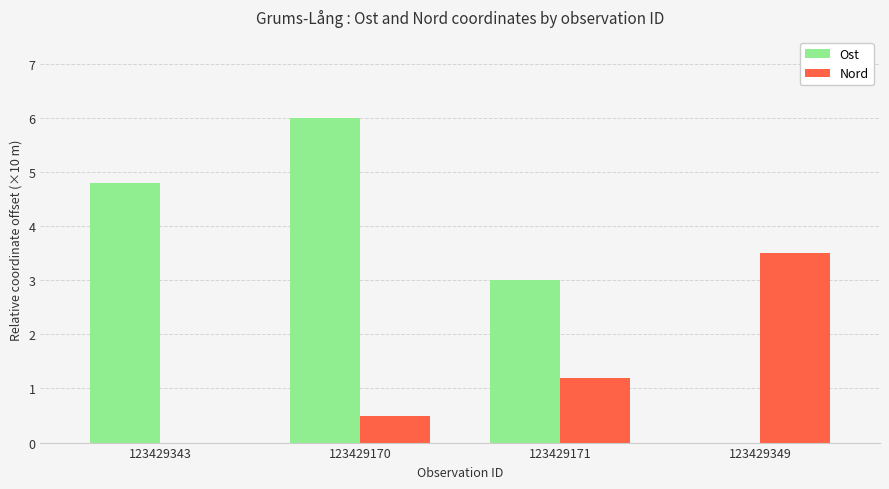

Reading right to left, extract all data points from this chart.

Ost: 123429349=0.0	123429171=3.0	123429170=6.0	123429343=4.8
Nord: 123429349=3.5	123429171=1.2	123429170=0.5	123429343=0.0